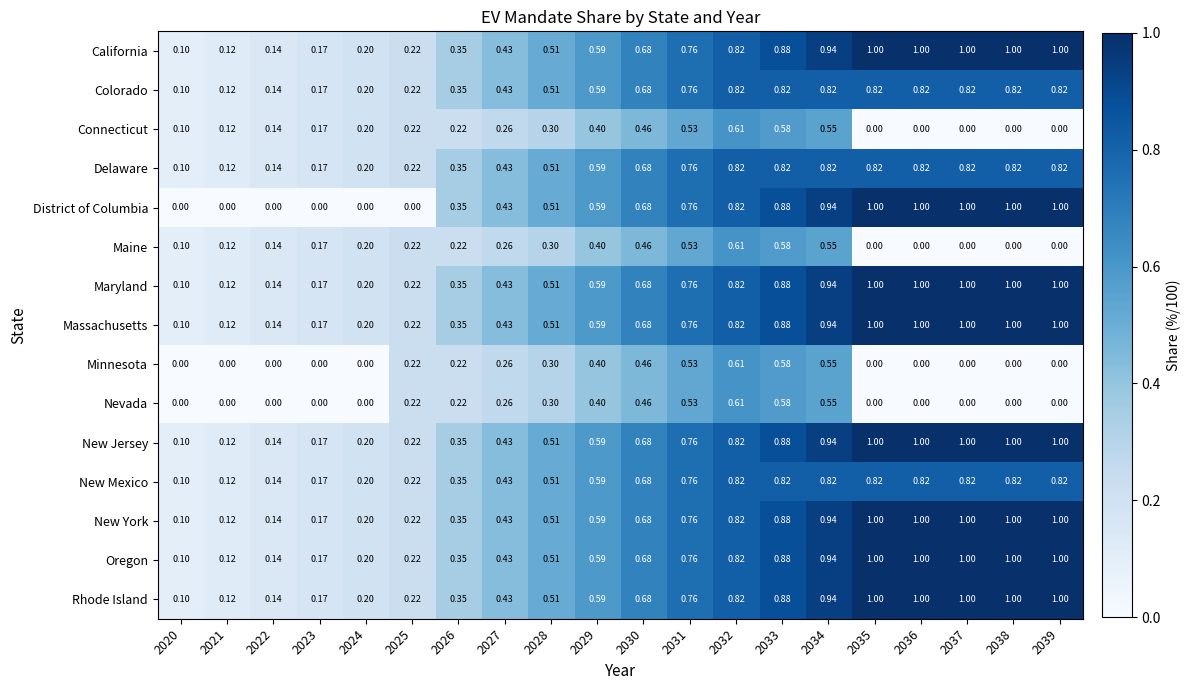

Is the value of Maine at 2023 greater than the value of New Mexico at 2039?

No